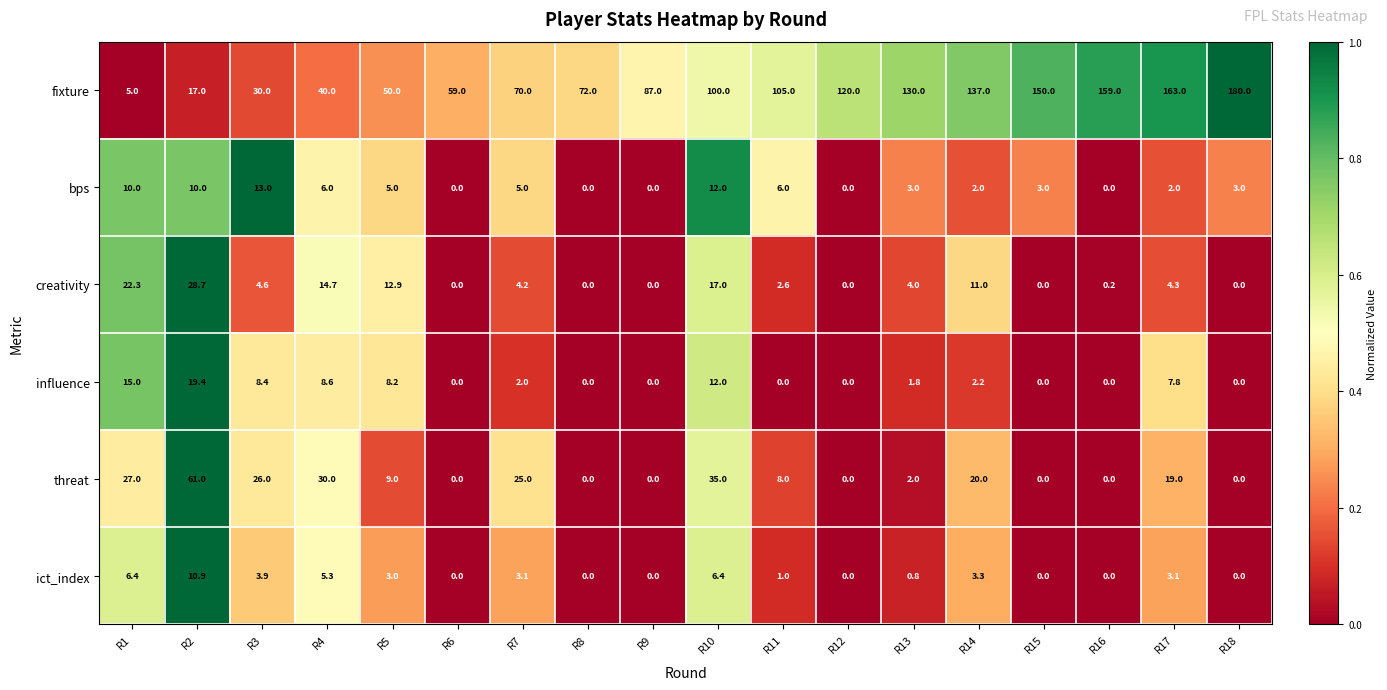

How many categories are shown in the chart?

18